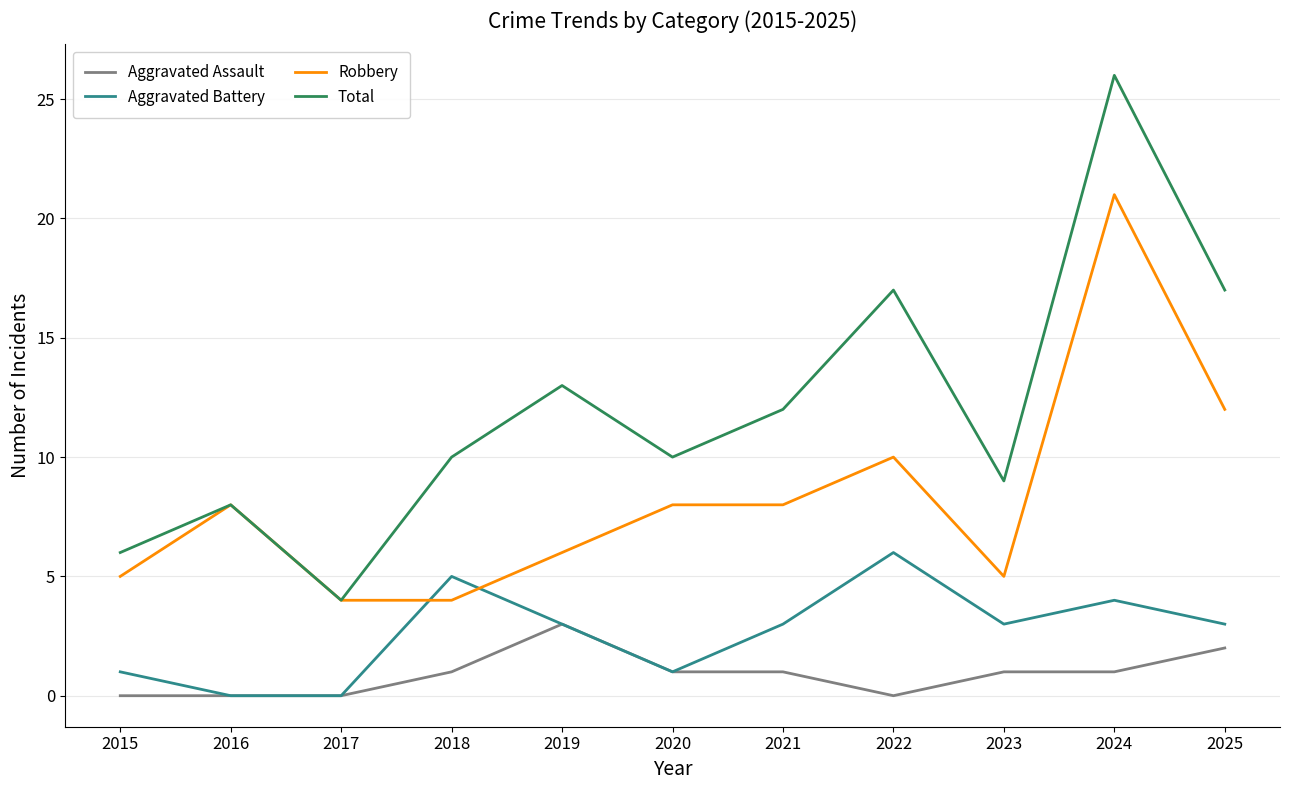

At which category is the sum across all series the highest?

2024